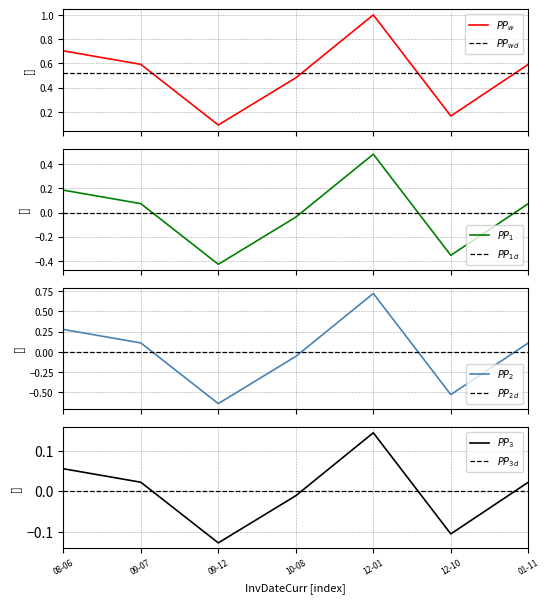

Reading right to left, list all the values displayed in this chart.

01-11=0.0	12-10=-0.1	12-01=0.1	10-08=-0.0	09-12=-0.1	09-07=0.0	08-06=0.1